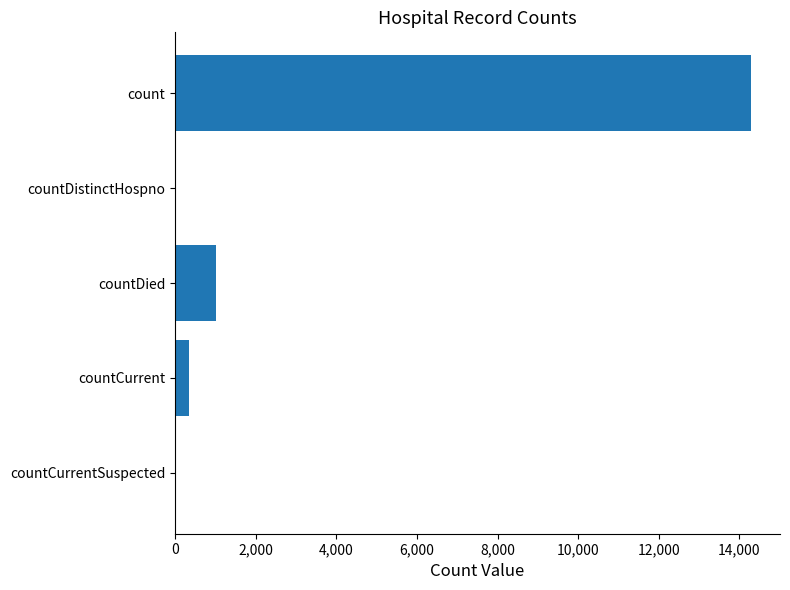

Where is the data nearest to the value 7146?

countDied